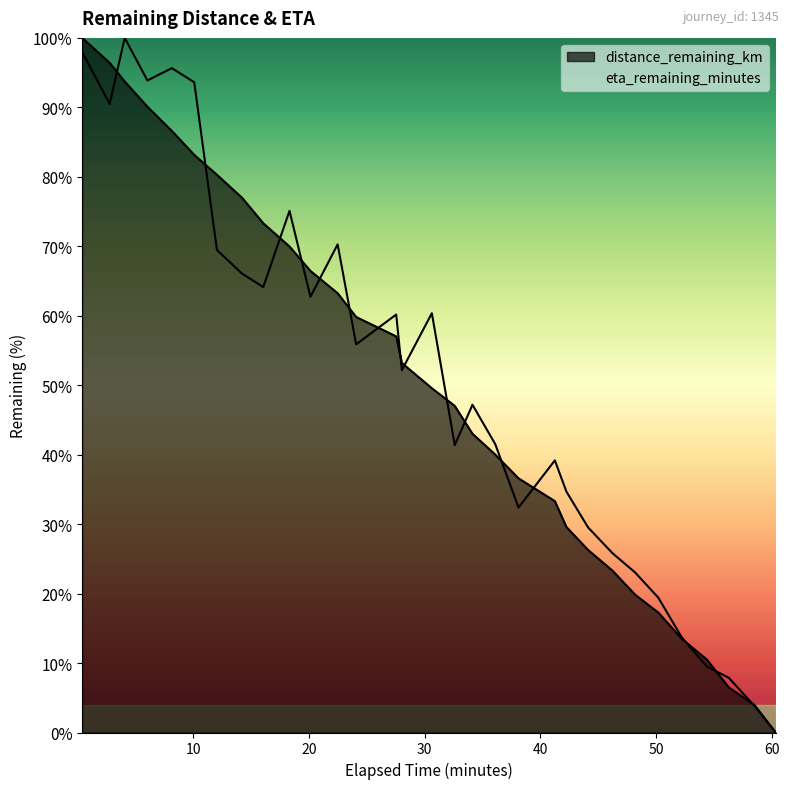

Which series has the largest range (max minus min)?

distance_remaining_km